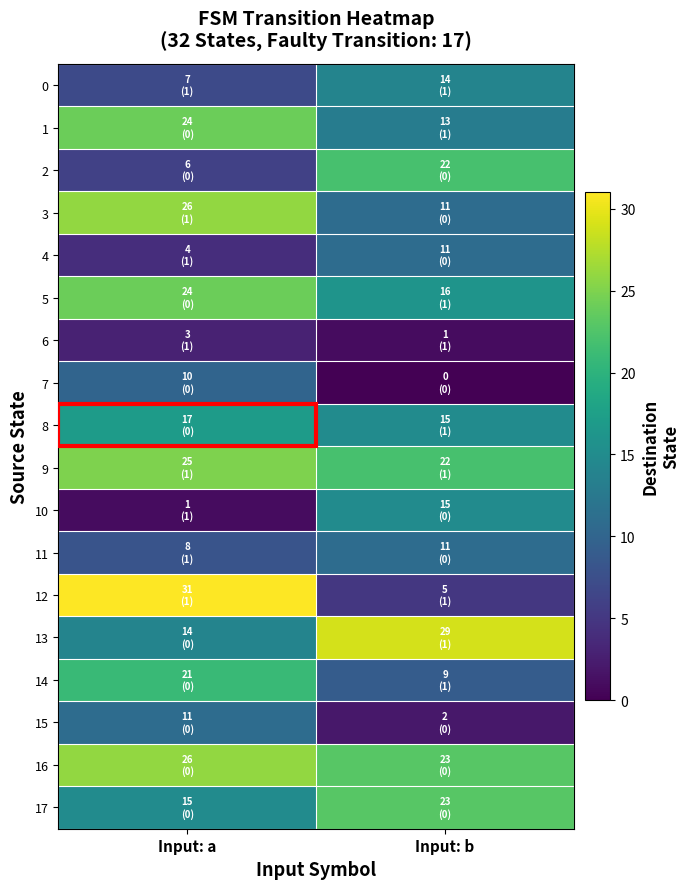

At which category is the sum across all series the highest?

Input: a